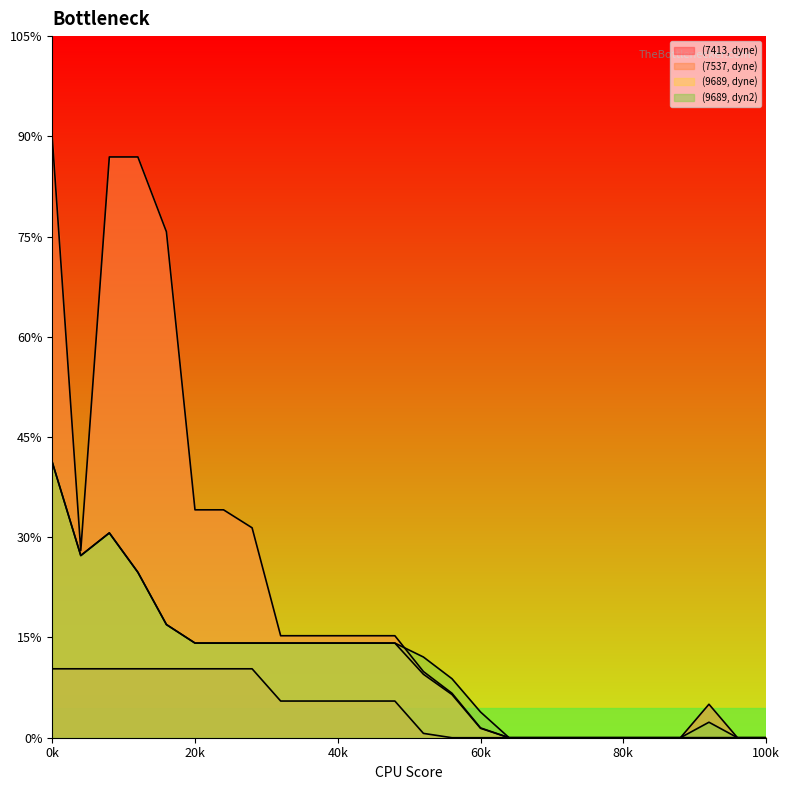

The (9689, dyn2) series shows 14.8 at 3. True or false?

False